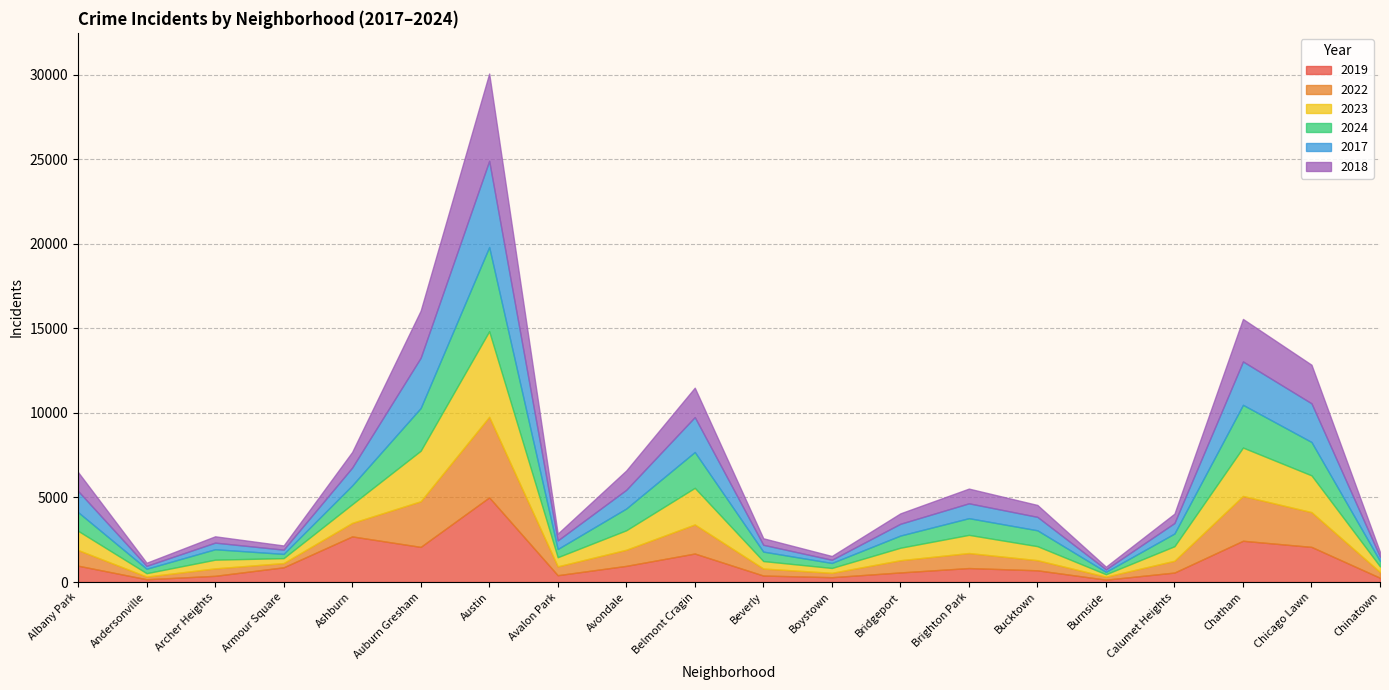

Reading left to right, what are all the values shown in this chart?

2019: 968	166	368	872	2700	2079	5008	405	957	1687	385	287	568	828	694	142	561	2441	2079	253
2022: 926	157	440	251	797	2698	4763	522	953	1719	414	258	722	888	599	175	698	2650	2056	338
2023: 1138	201	515	291	1106	2988	5064	542	1152	2165	442	288	739	1074	829	146	860	2862	2174	335
2024: 1104	263	617	251	1111	2525	4978	484	1286	2119	559	296	720	987	938	140	751	2527	1974	321
2017: 1252	171	391	250	1053	2973	5096	508	1107	2066	403	188	697	879	795	145	620	2566	2288	253
2018: 1117	184	374	248	924	2787	5163	401	1142	1738	386	224	616	870	704	160	554	2513	2280	273